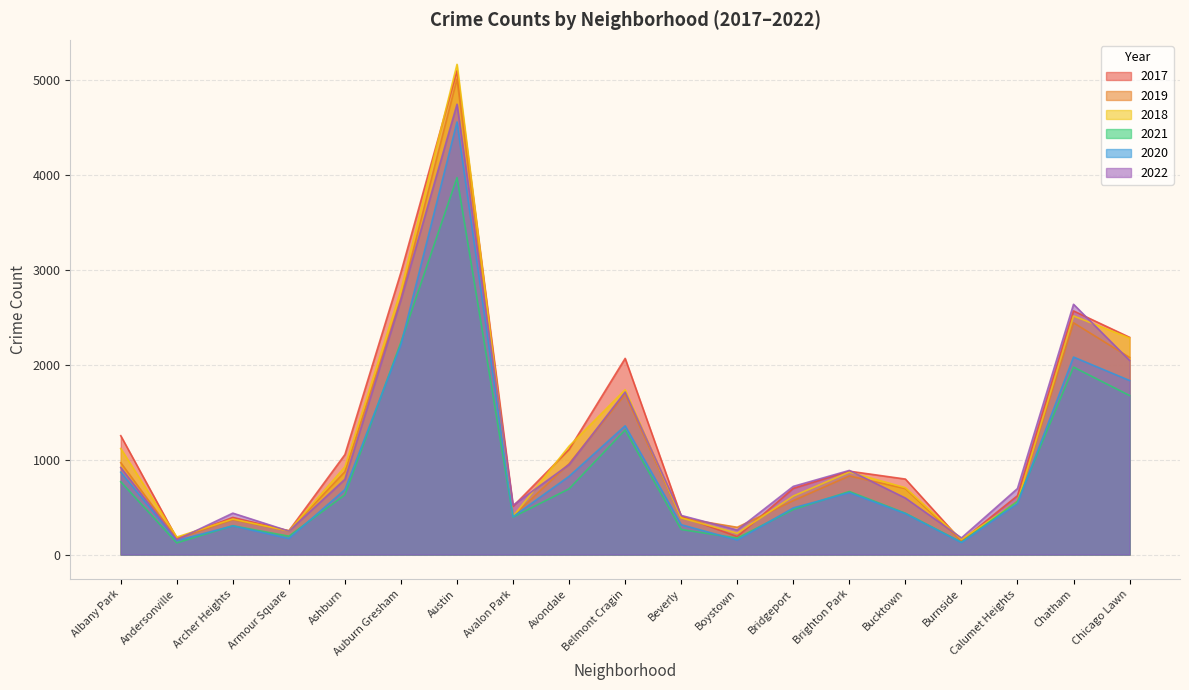

Where is the first local minimum for 2017?

Andersonville